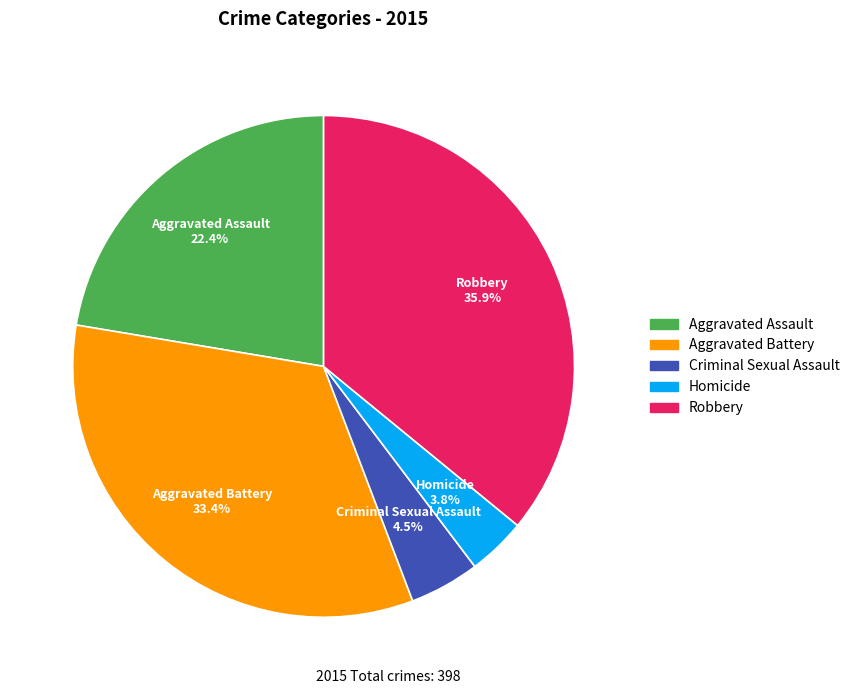

To the nearest percent, what is the combined percentage of Robbery and Aggravated Assault?

58%